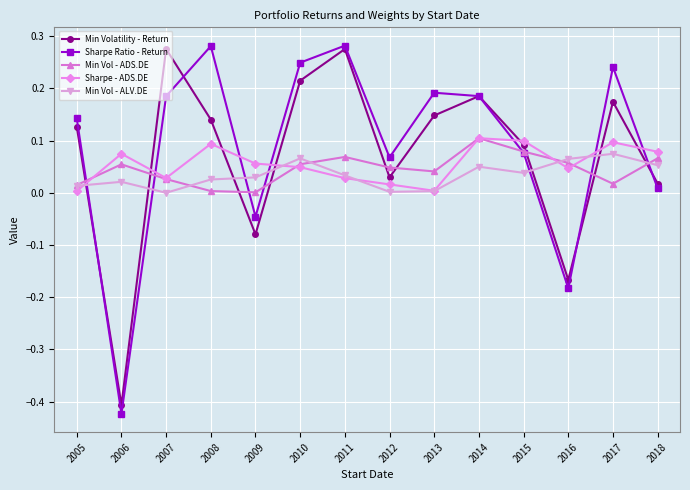

Is the value of Sharpe Ratio - Return at 2017 greater than the value of Sharpe - ADS.DE at 2007?

Yes